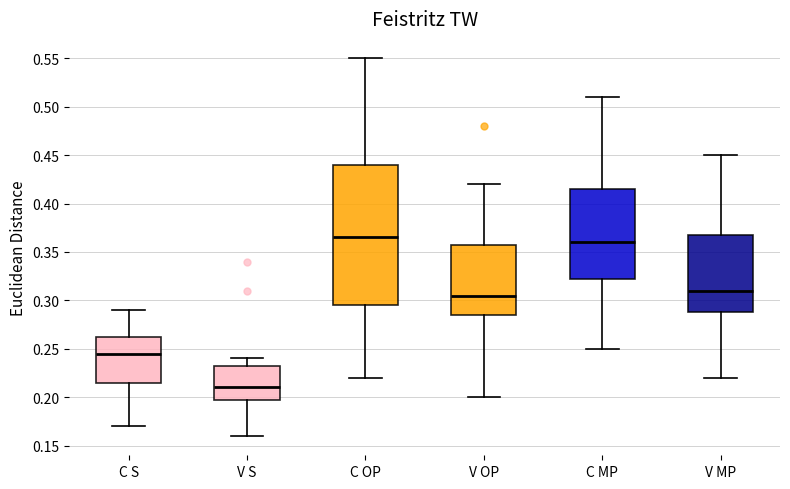

Which box's median line is the highest?

C OP